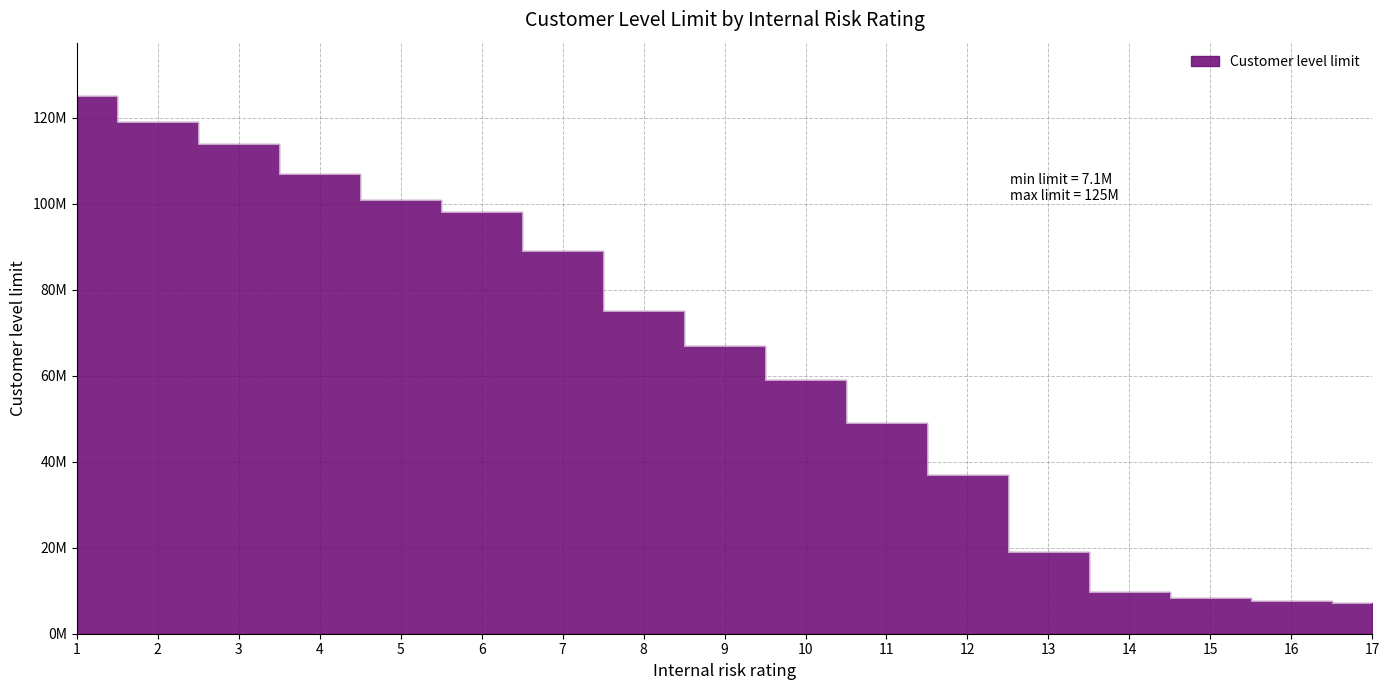

How many lines are shown in the chart?

1